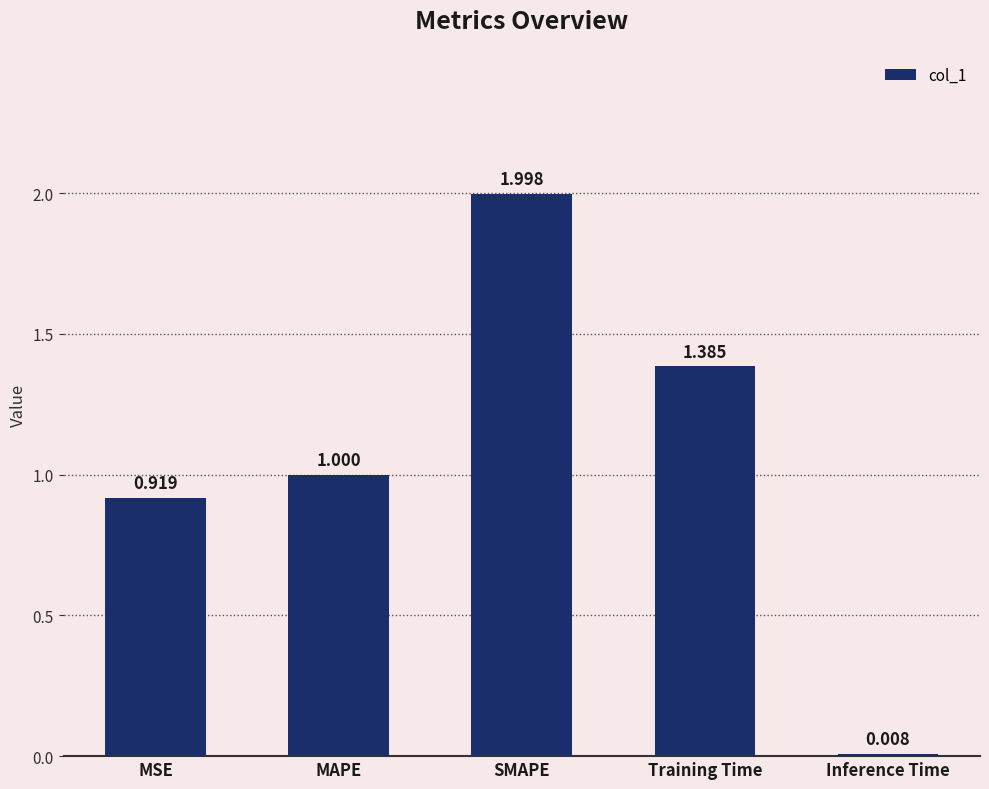

What is the label of the 1st bar from the right?

Inference Time